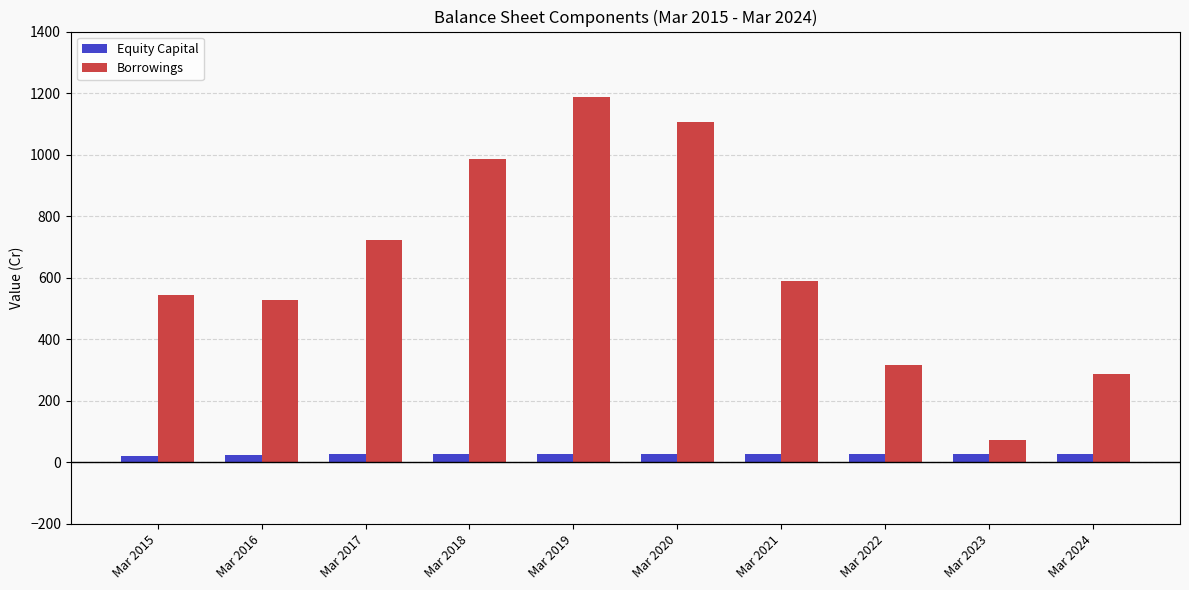

What is the greatest value displayed?

1187